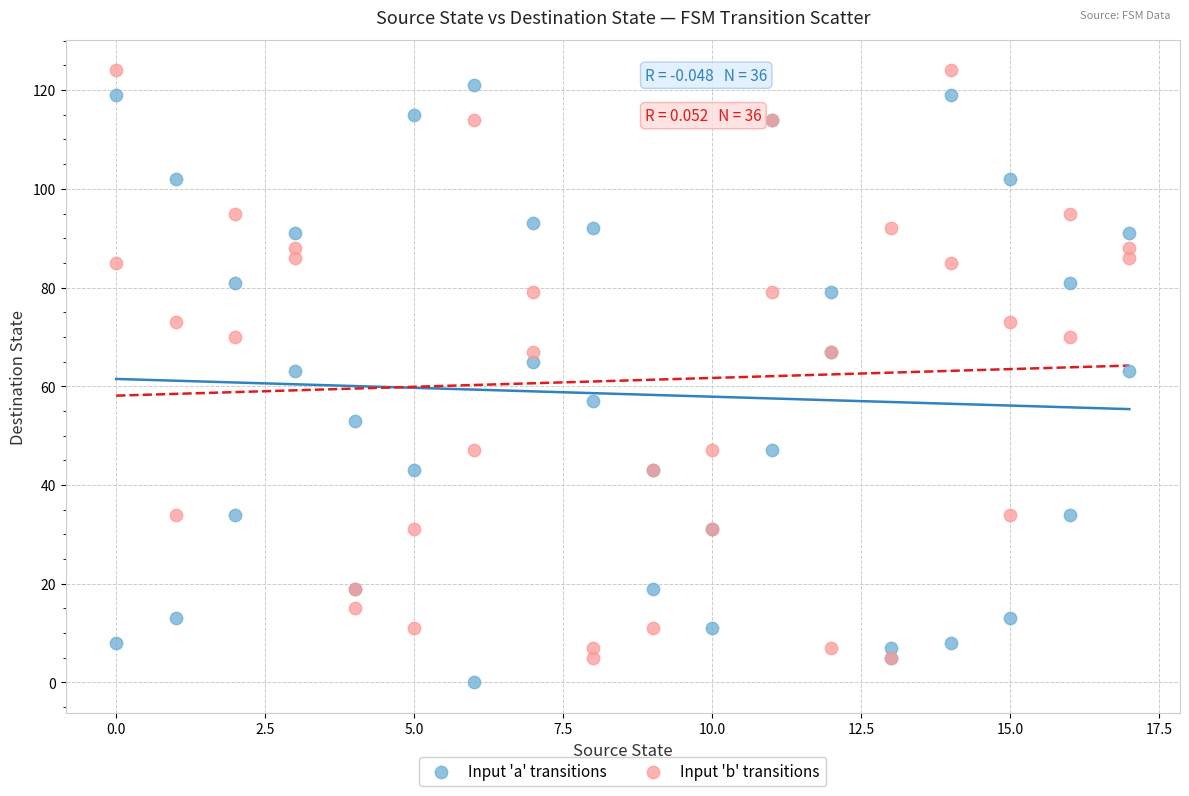

What is the X range (max minus min) for the scatter plot?

17